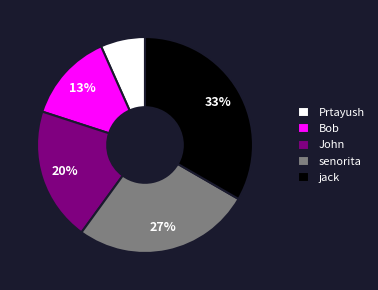

The Prtayush slice represents 17% of the pie. True or false?

False